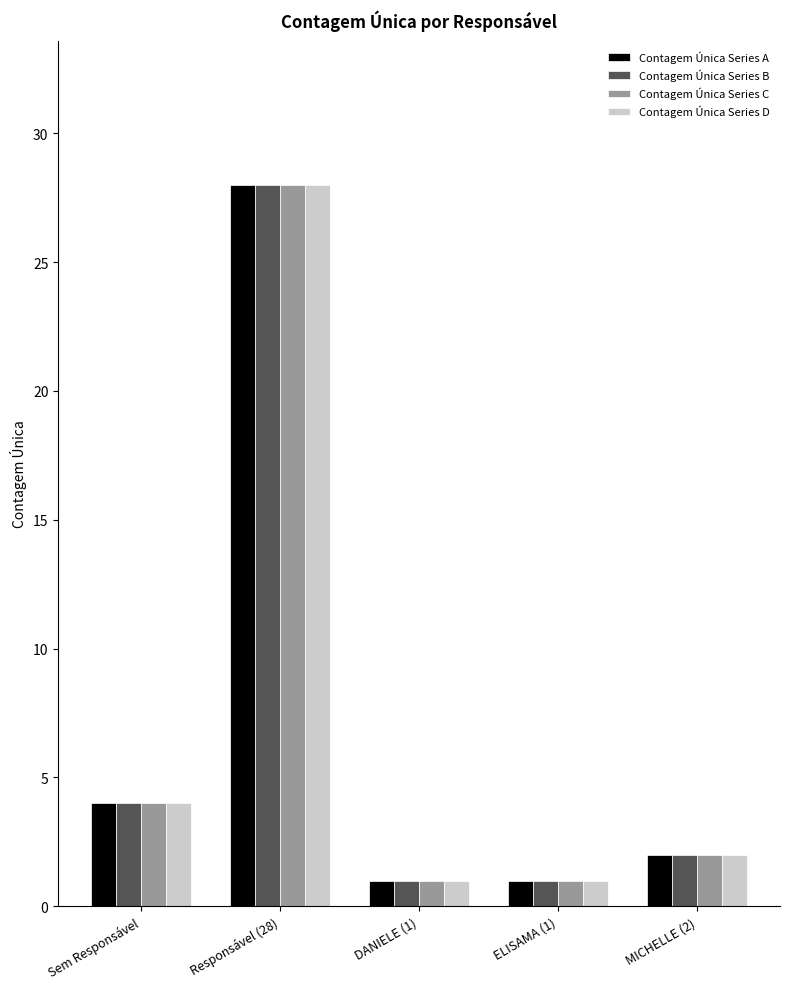

How many series are shown in this chart?

4